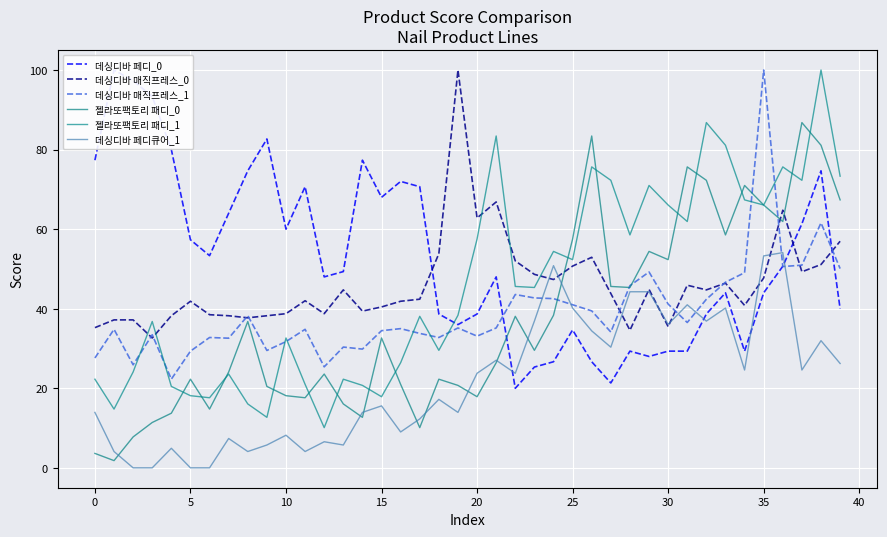

In 데싱디바 매직프레스_0, how many points are lower than both neighbors (excluding endpoints)?

11